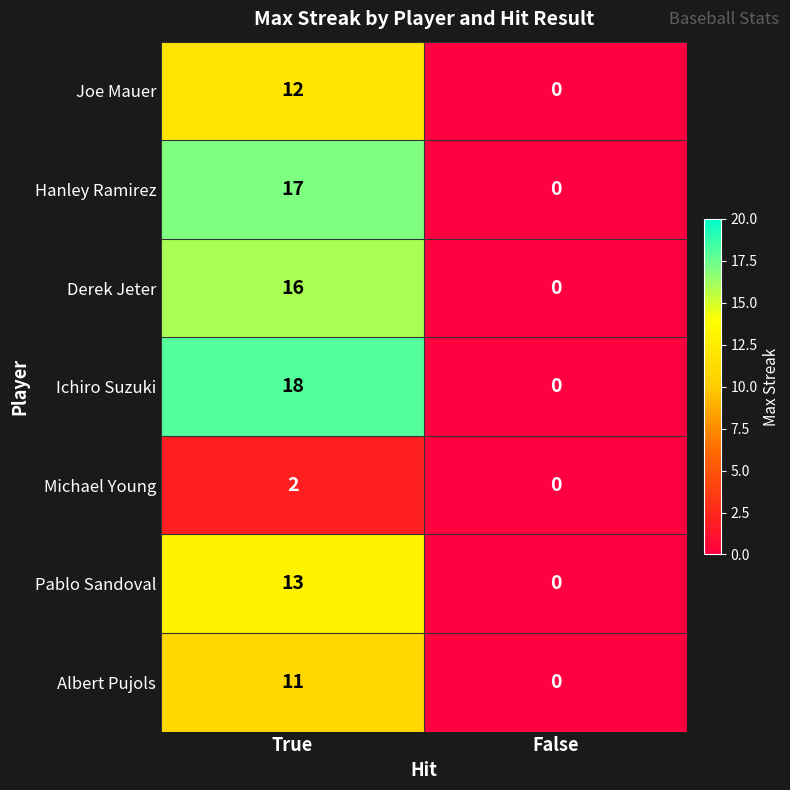

At how many categories does at least one series exceed 13?

1